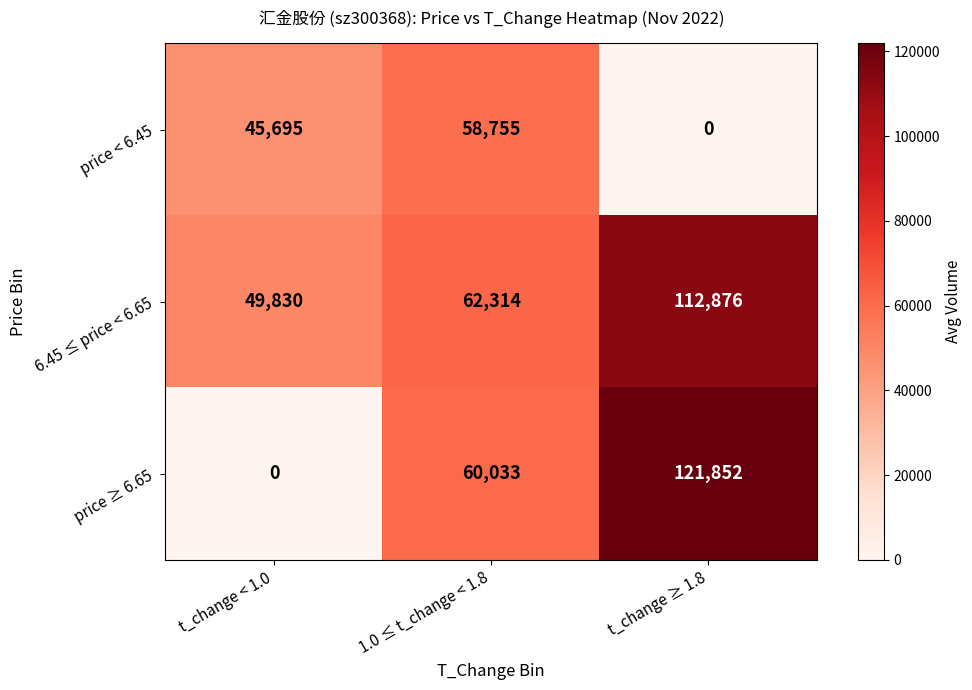

Where is price < 6.45 nearest to the value 29377?

t_change < 1.0